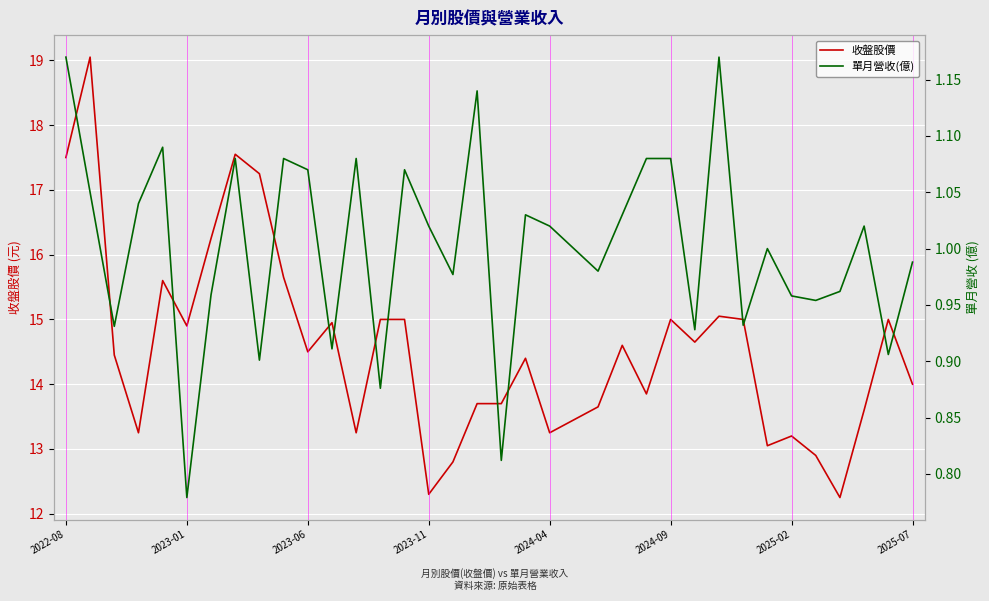

What is the value of the 單月營收(億) point at the 14th from the left?

0.9